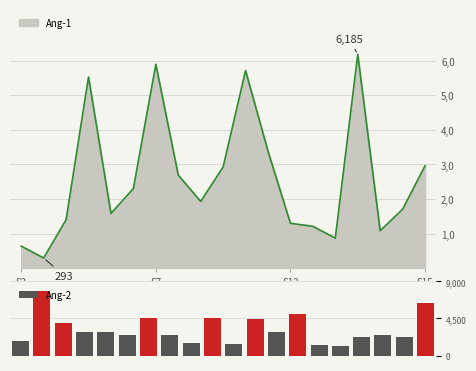

How many bars are there in total?

20